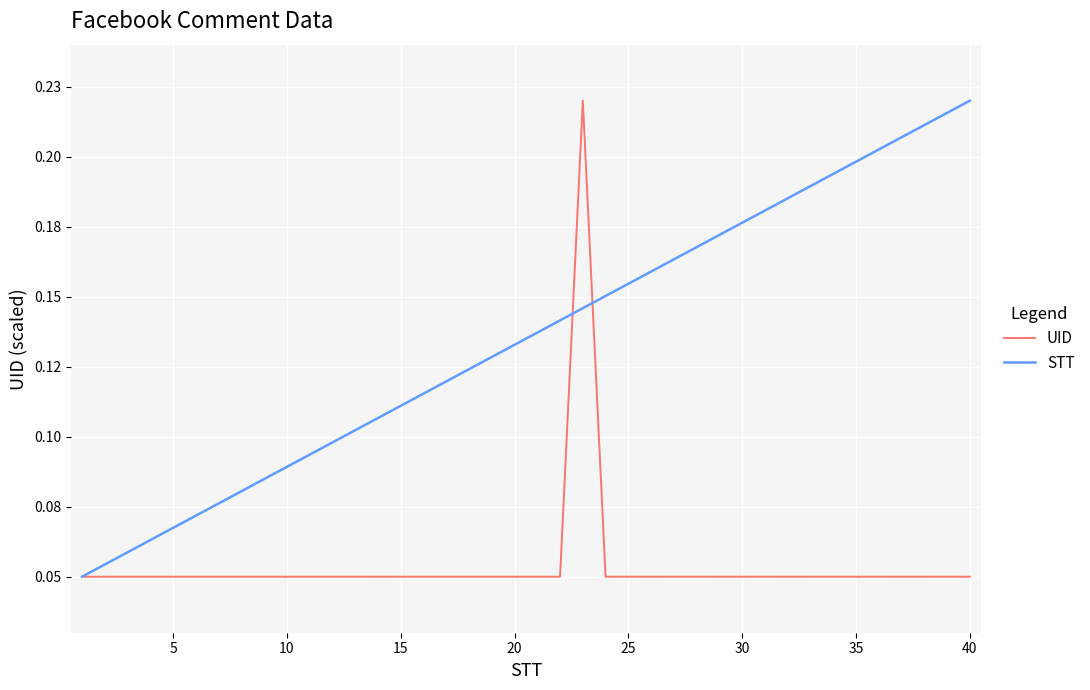

True or false: UID has more than 2 points higher than both neighbors.

True